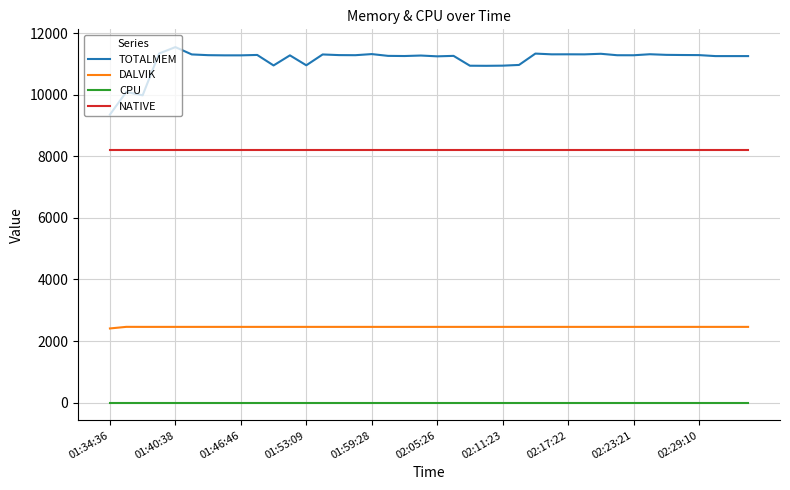

Which series has the largest range (max minus min)?

TOTALMEM